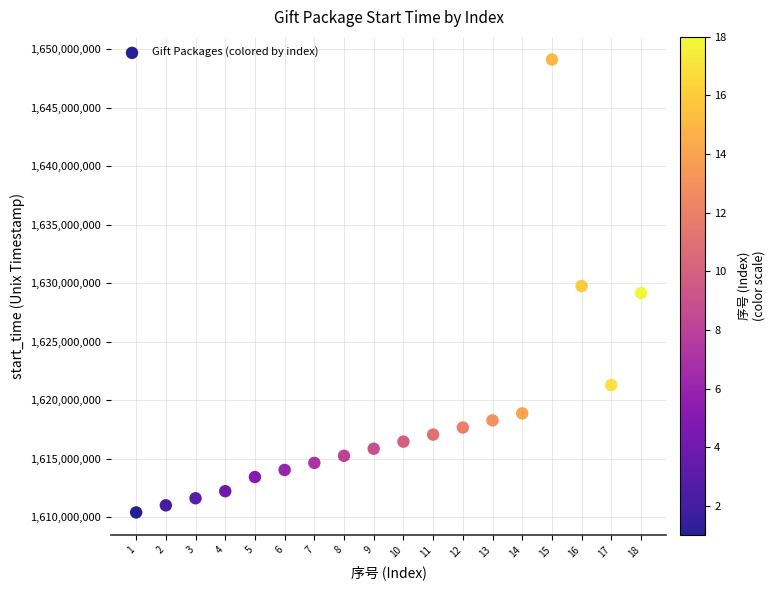

What is the range of Y values (max minus min)?

38707200